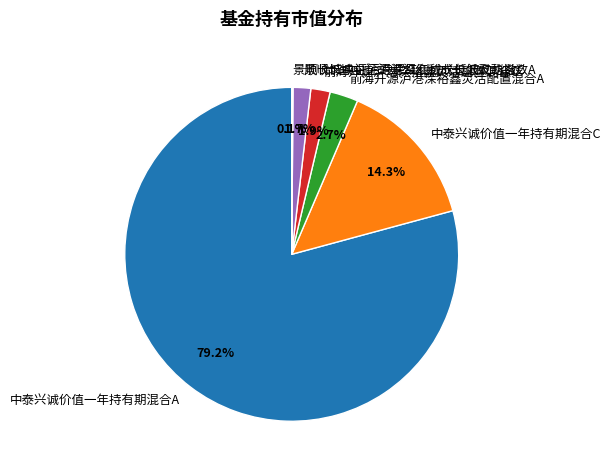

Which slice represents more than half of the pie?

中泰兴诚价值一年持有期混合A